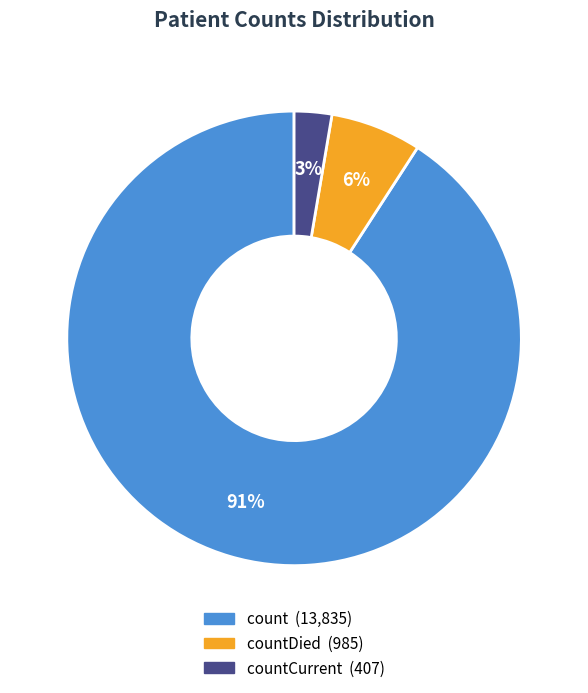

Does any single category account for the majority?

Yes